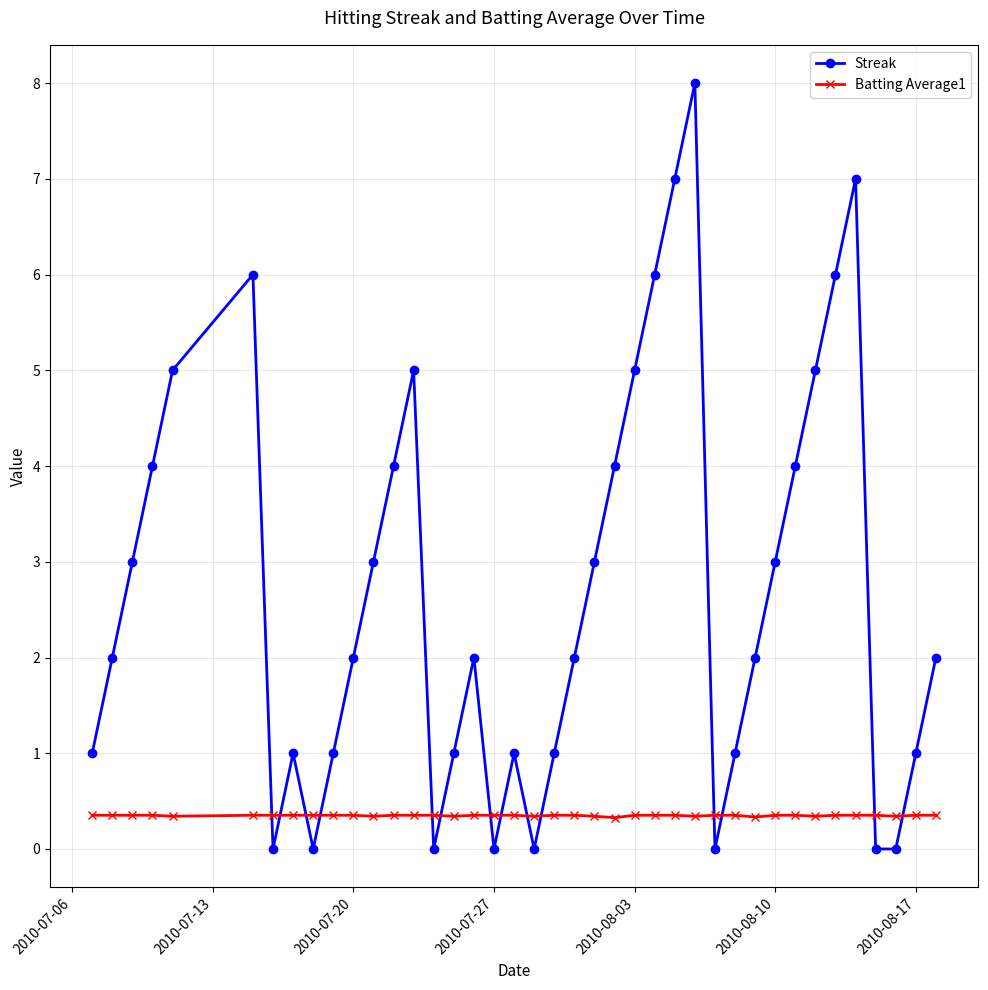

Which series has the largest total across all categories?

Streak